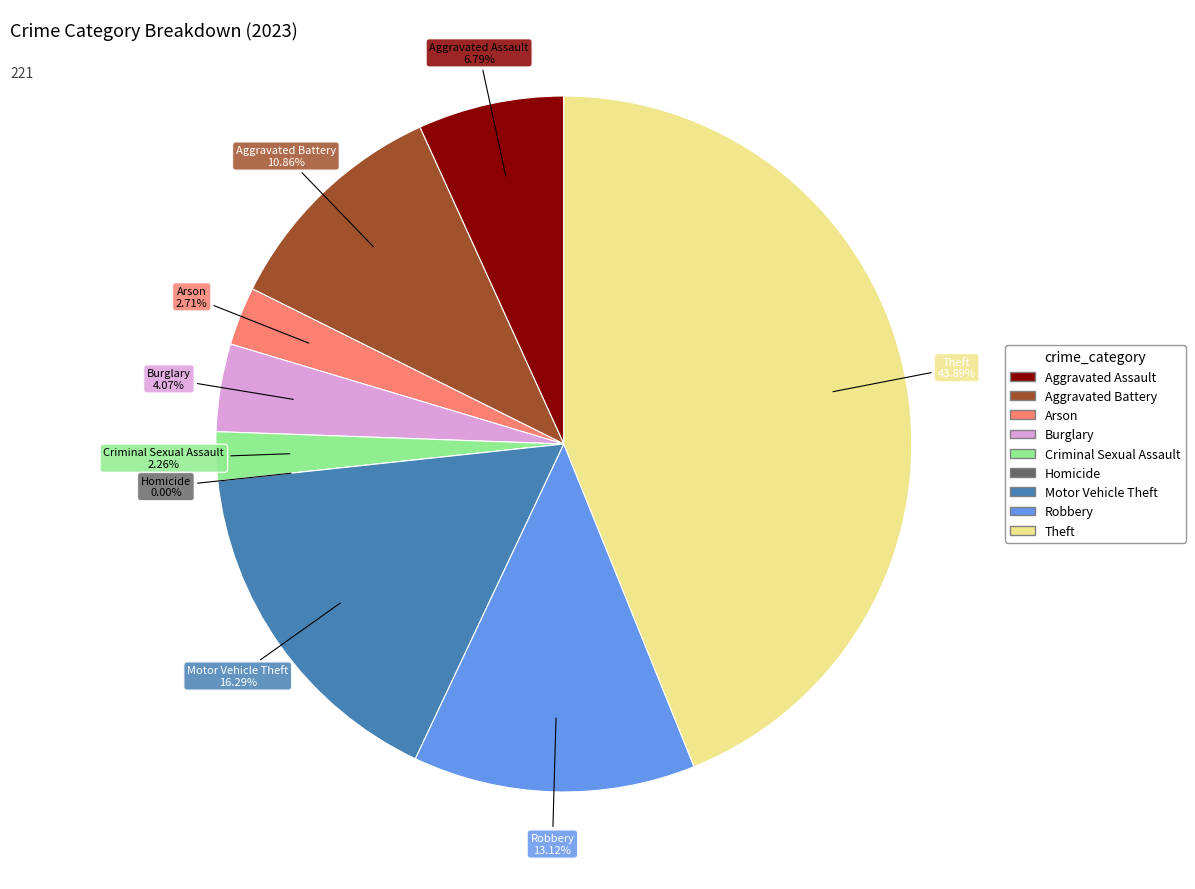

To the nearest percent, what is the combined percentage of Aggravated Assault and Motor Vehicle Theft?

23%